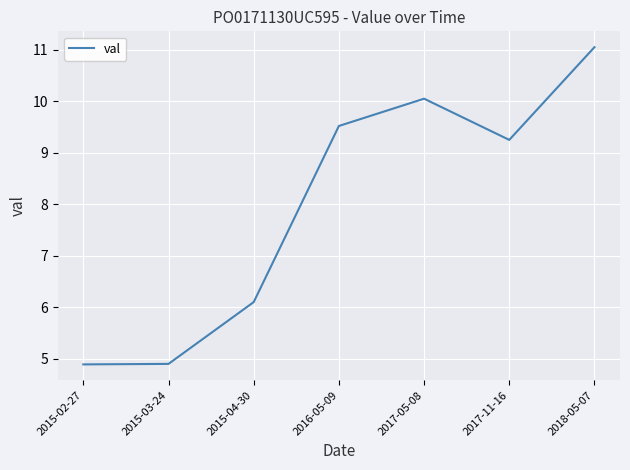

Between 2016-05-09 and 2015-04-30, which is larger?

2016-05-09